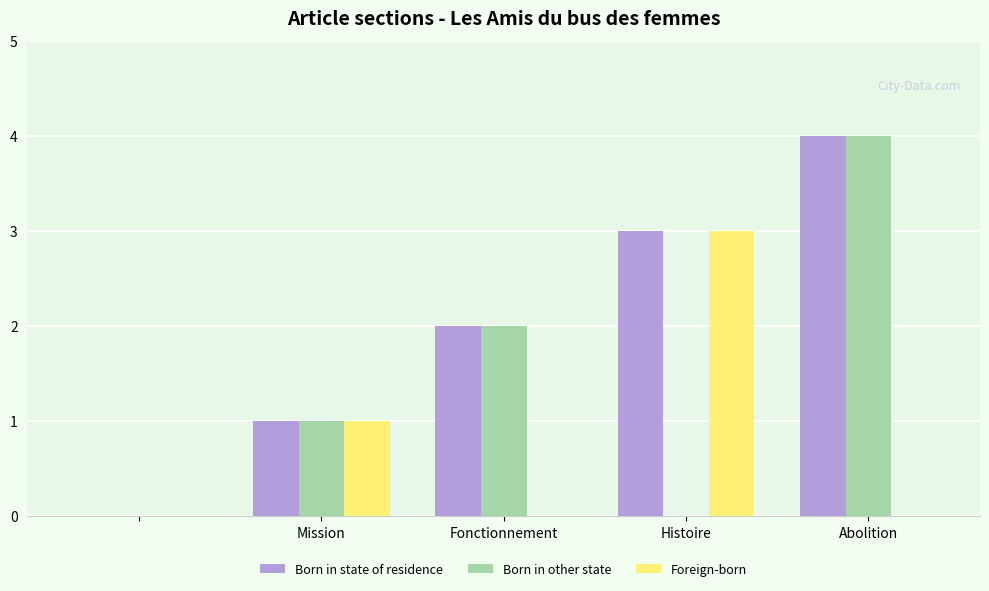

Which series has the largest total across all categories?

Born in state of residence